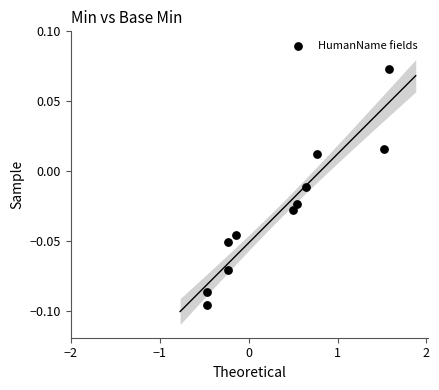

What is the range of X values (max minus min)?

2.0